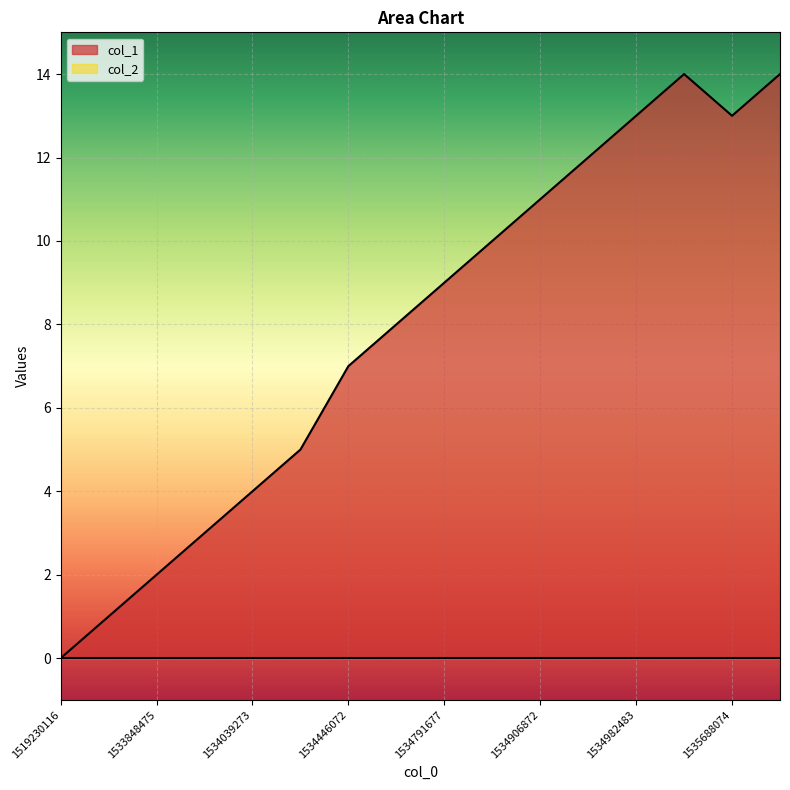

Is it true that the value at 1533175270 is 1?

False